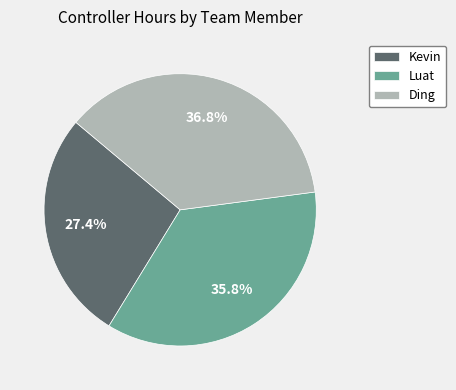

Is Kevin the majority of the pie?

No